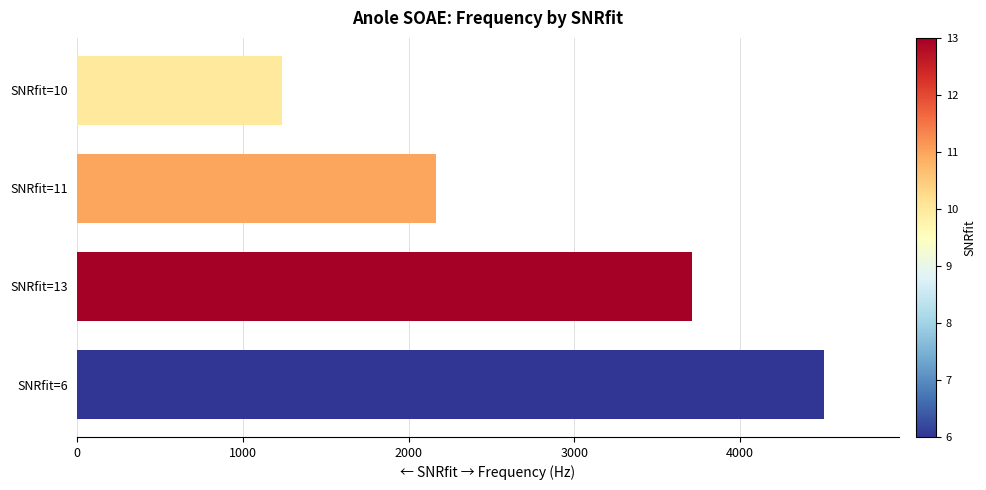

List the labels in order of value, largest first.

SNRfit=6, SNRfit=13, SNRfit=11, SNRfit=10